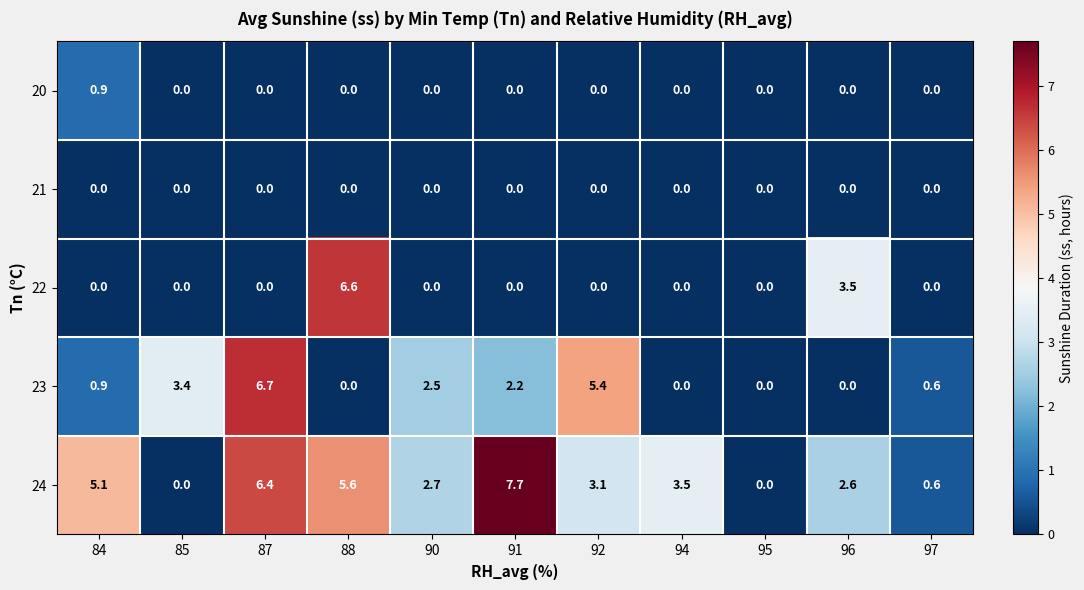

What is the difference between the maximum and minimum values in the 22 series?

6.6